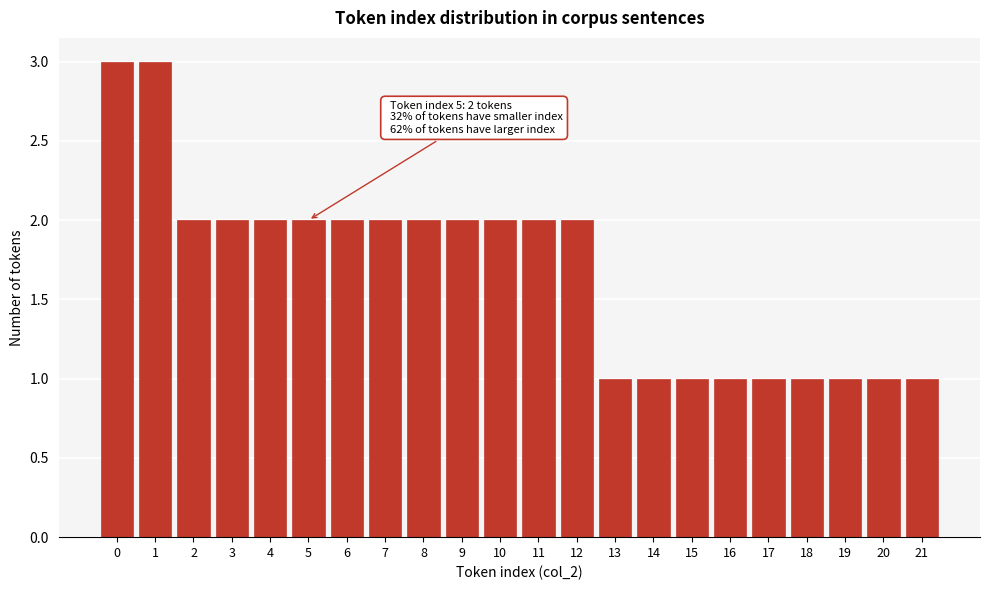

Reading right to left, extract all data points from this chart.

21=1	20=1	19=1	18=1	17=1	16=1	15=1	14=1	13=1	12=2	11=2	10=2	9=2	8=2	7=2	6=2	5=2	4=2	3=2	2=2	1=3	0=3